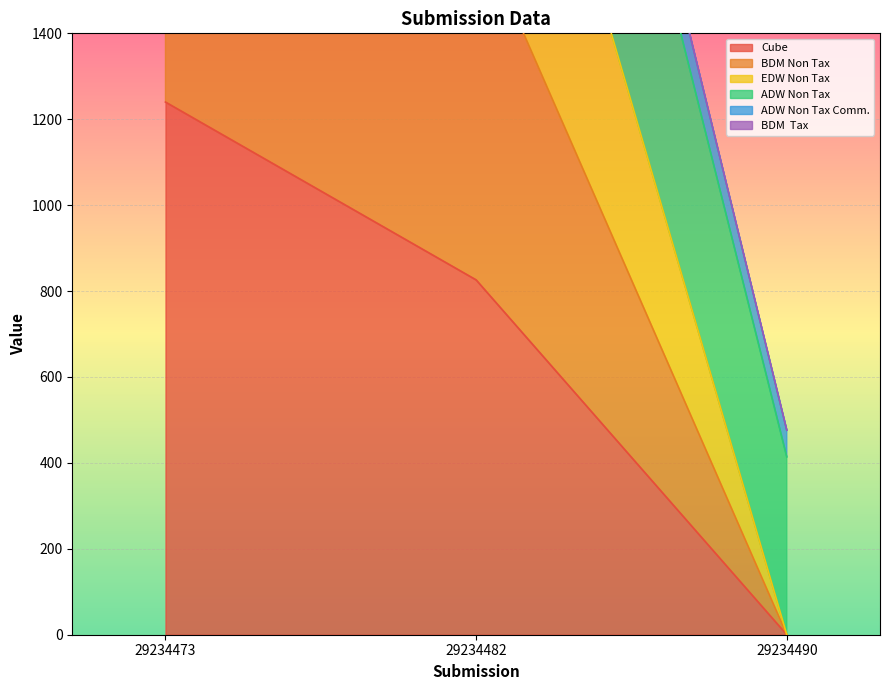

Which label corresponds to the smallest value in the chart?

29234490